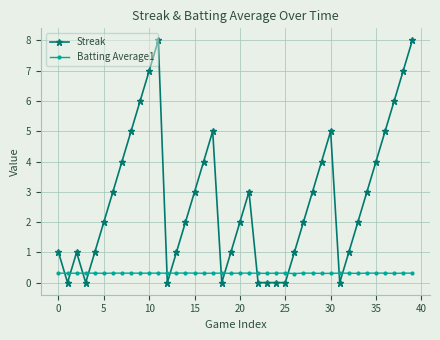

How many data points does each series have?

40